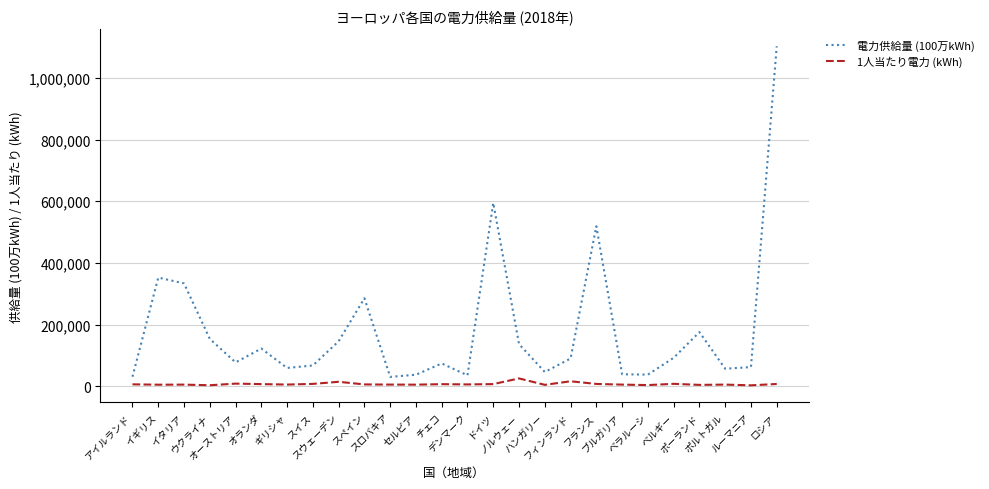

At which category is the sum across all series the highest?

ロシア